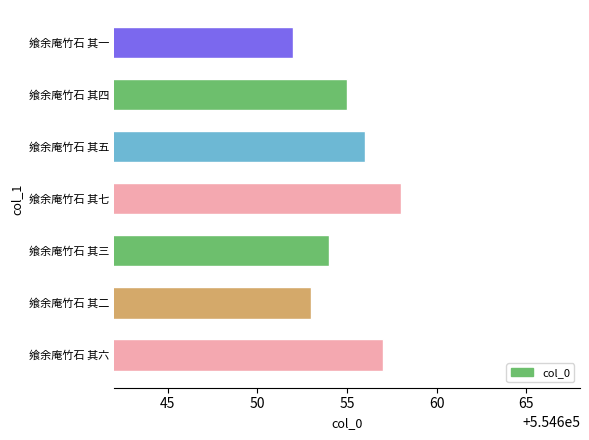

Between 飨余庵竹石 其二 and 飨余庵竹石 其七, which is larger?

飨余庵竹石 其七